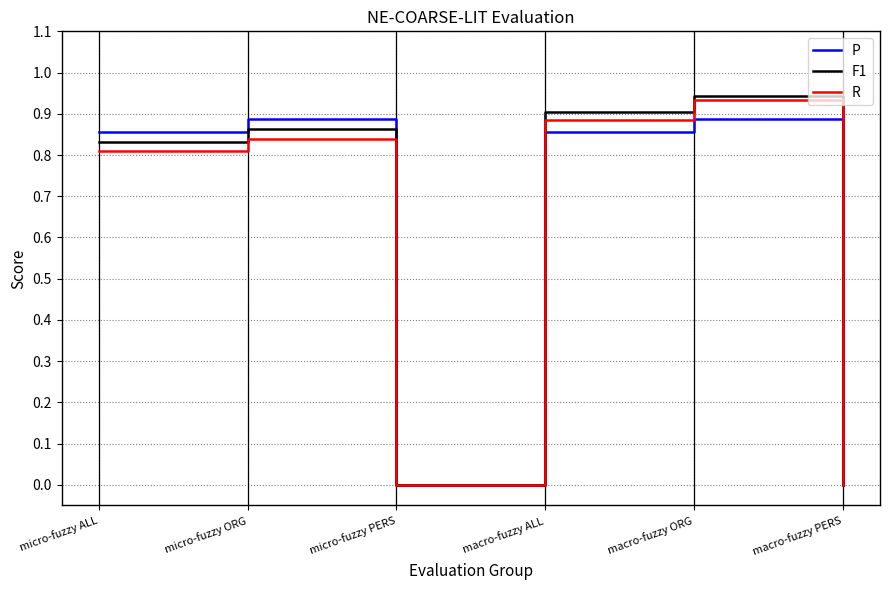

Is it true that P equals 0.5 at macro-fuzzy ORG?

False